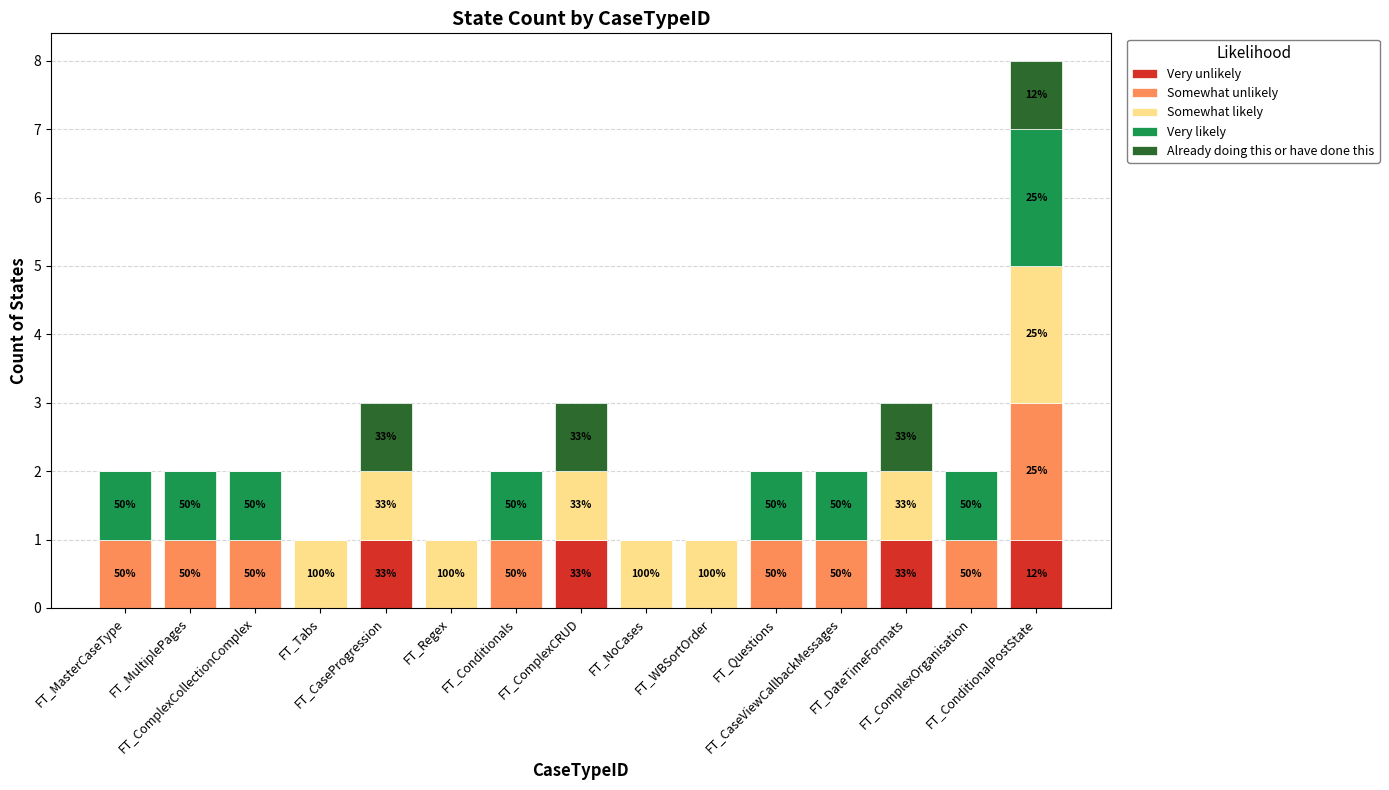

What are all the series names shown in the legend?

Very unlikely, Somewhat unlikely, Somewhat likely, Very likely, Already doing this or have done this